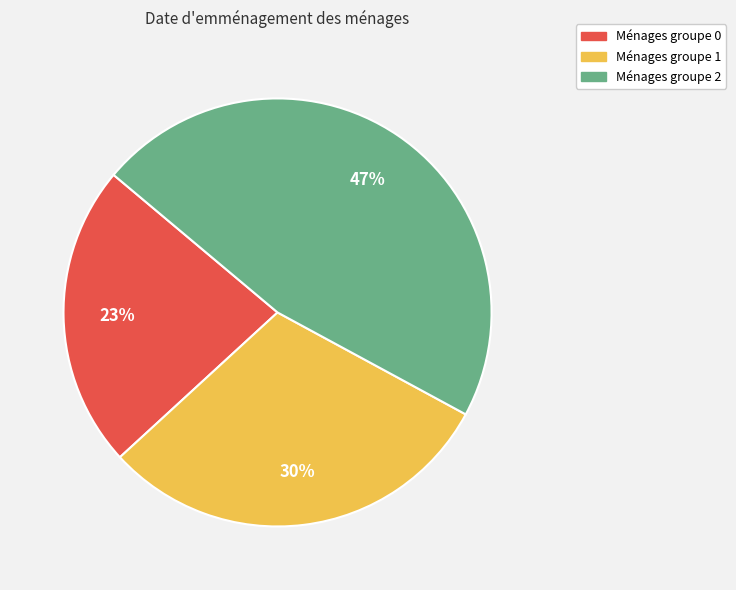

To the nearest percent, what is the average slice percentage?

33%